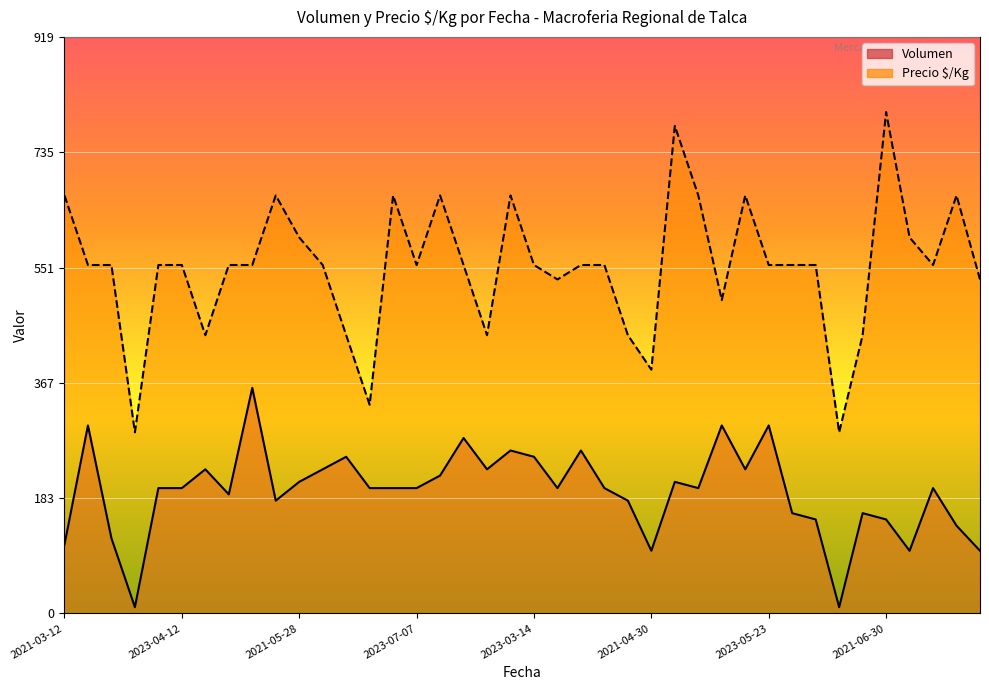

What is the label of the 36th point from the left?

2021-06-30